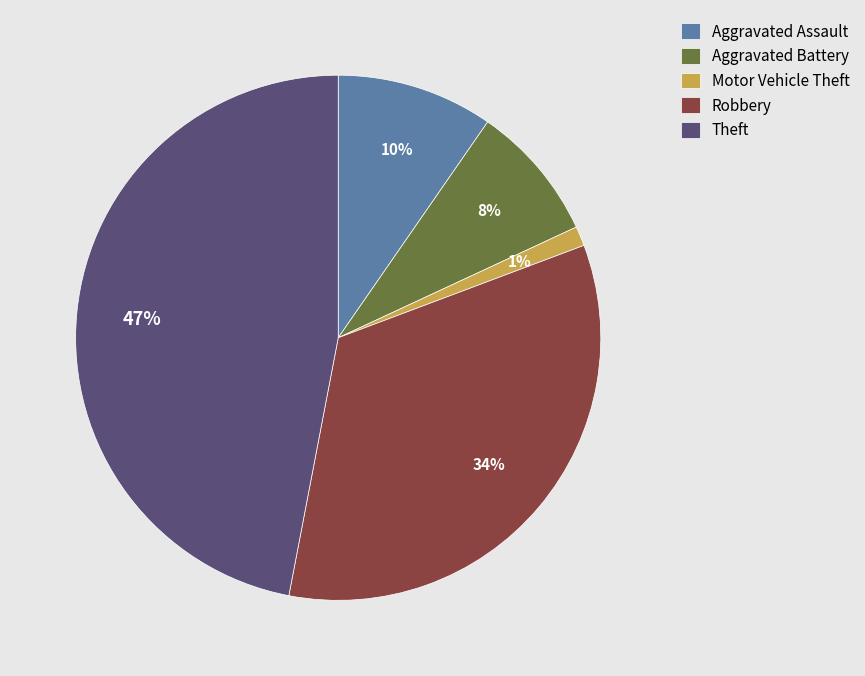

How many segments does this pie chart have?

5